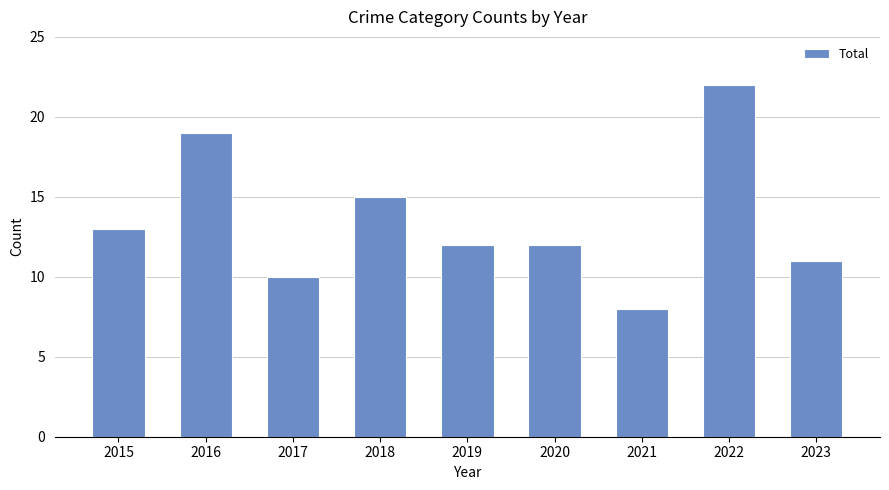

Is it true that the value at 2021 is 2?

False